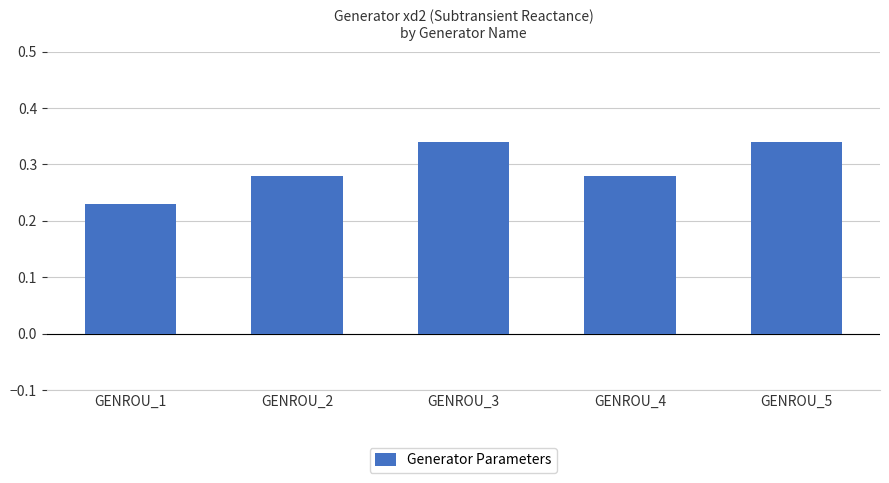

How many values are between 0 and 1?

5